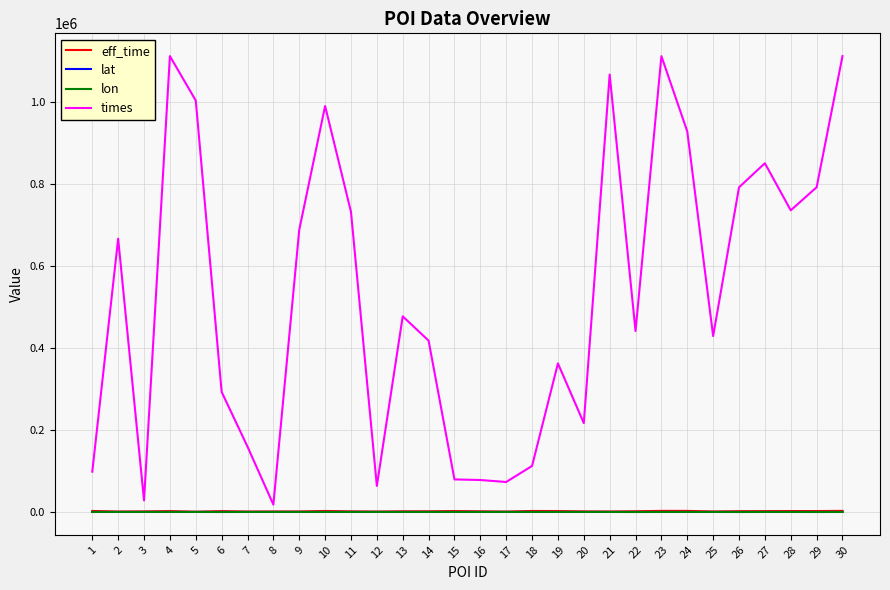

How many lines are shown in the chart?

4